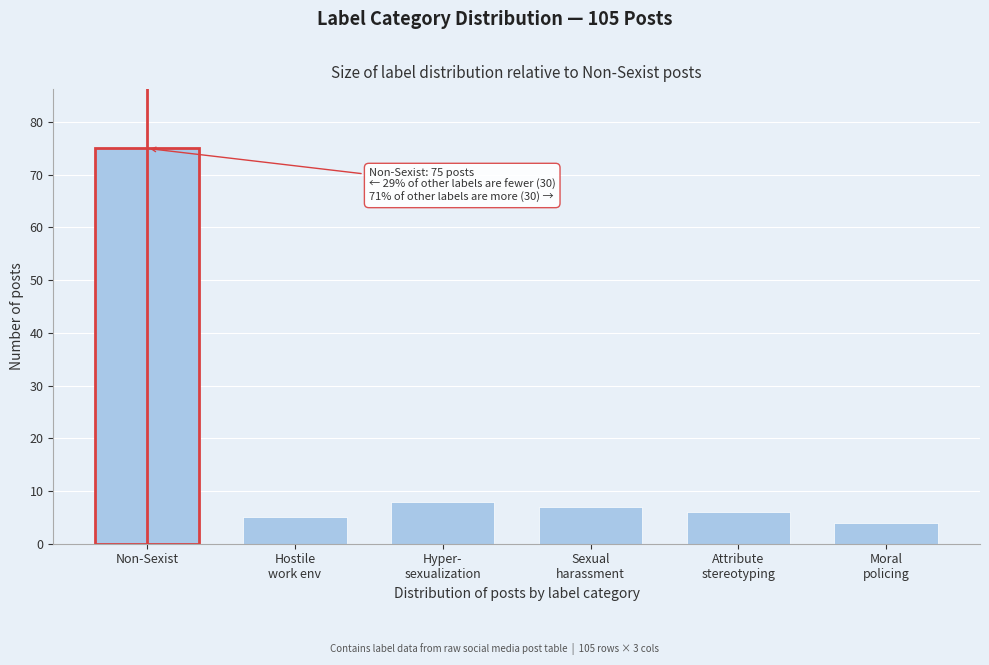

Reading left to right, what are all the values shown in this chart?

75	5	8	7	6	4